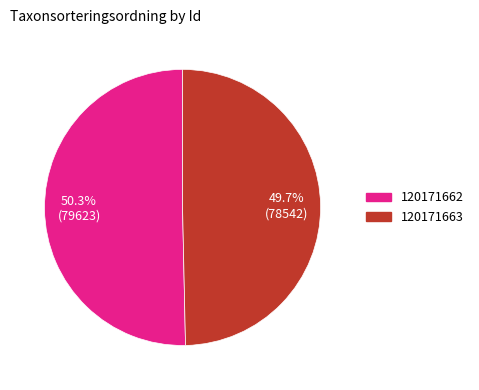

The 120171662 slice represents 40% of the pie. True or false?

False